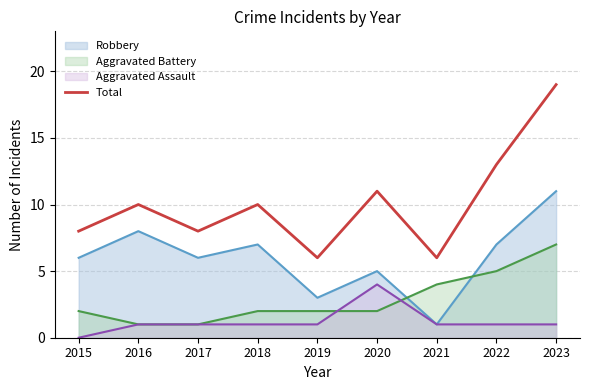

List the labels in order of value, smallest first.

2019, 2021, 2015, 2017, 2016, 2018, 2020, 2022, 2023